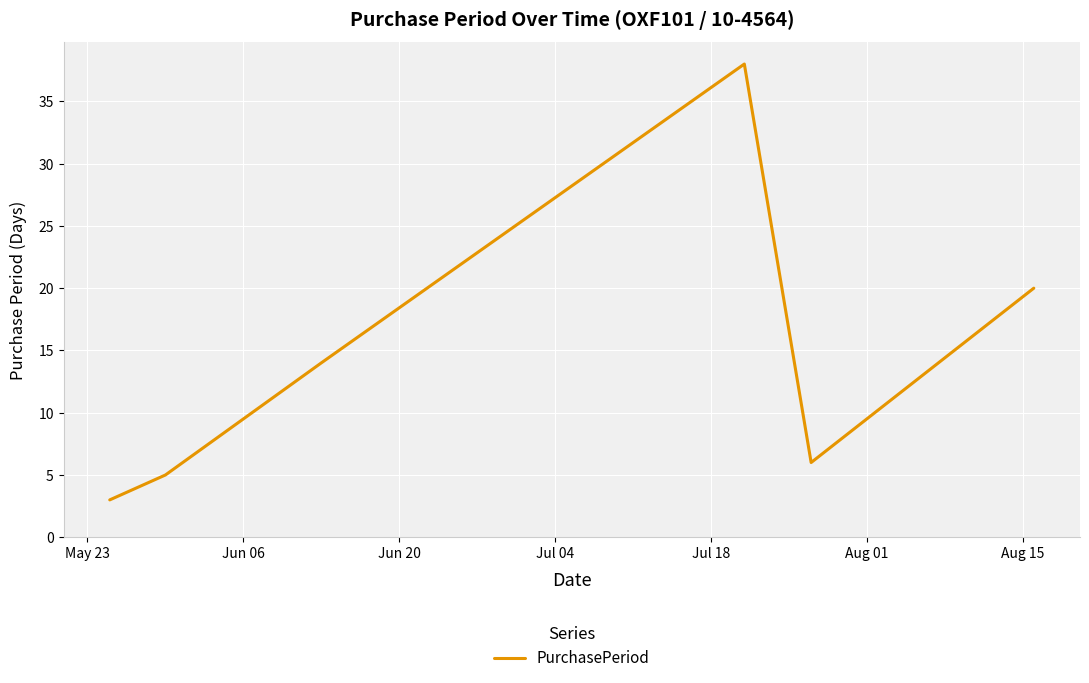

True or false: the data has more than 0 interior local peaks.

True